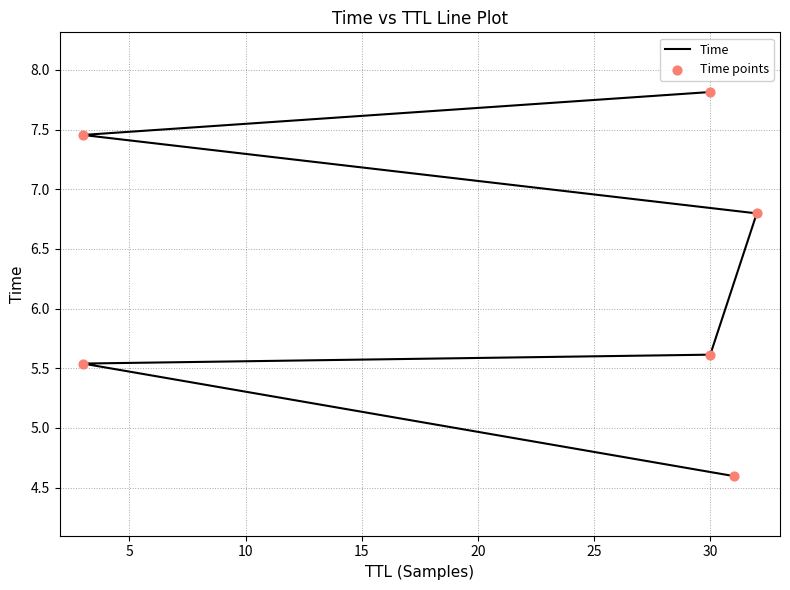

Which series contains the lowest Y value?

Time